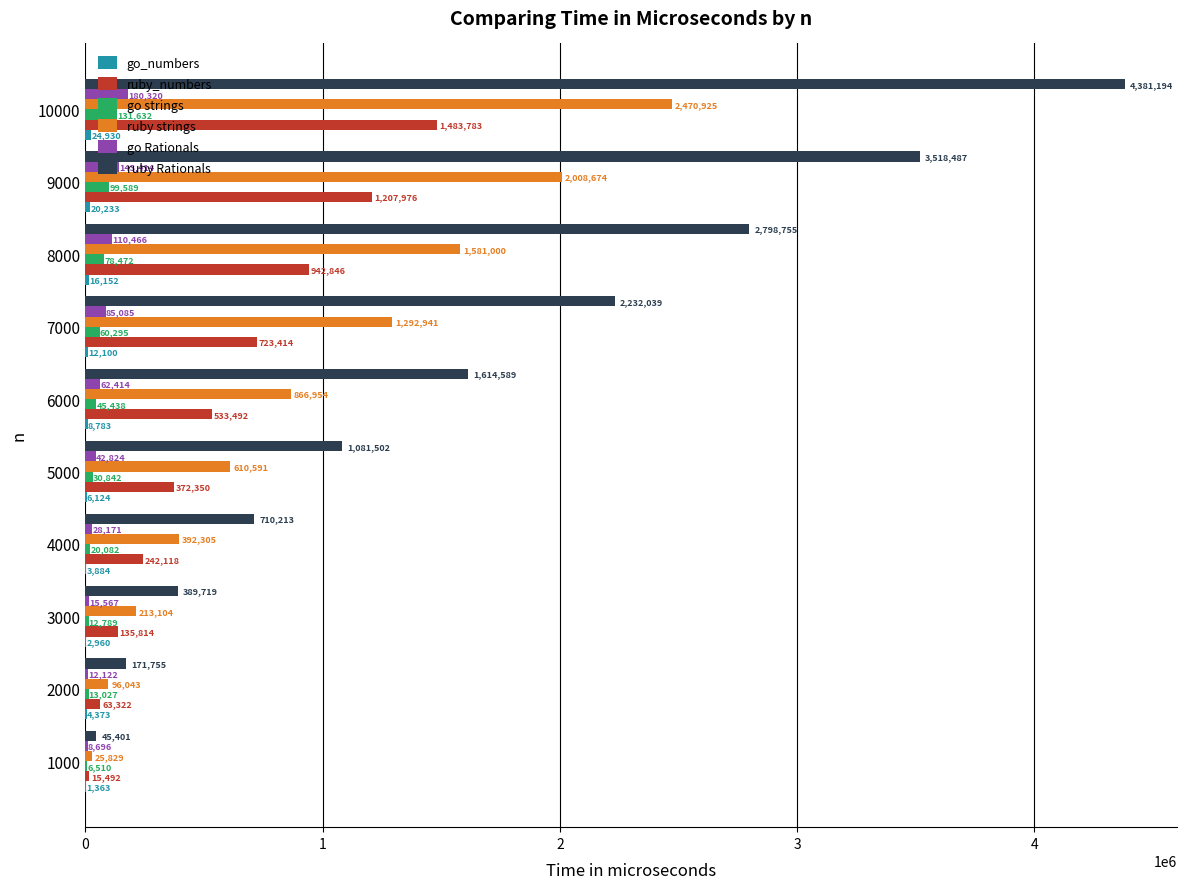

Which series has the largest total across all categories?

ruby Rationals